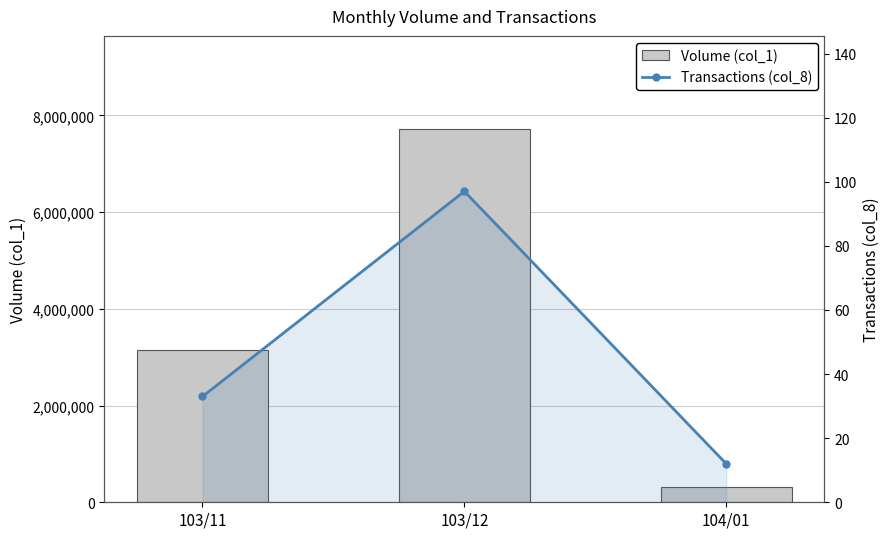

Is the value of Transactions (col_8) at 103/11 greater than the value of Volume (col_1) at 103/12?

No